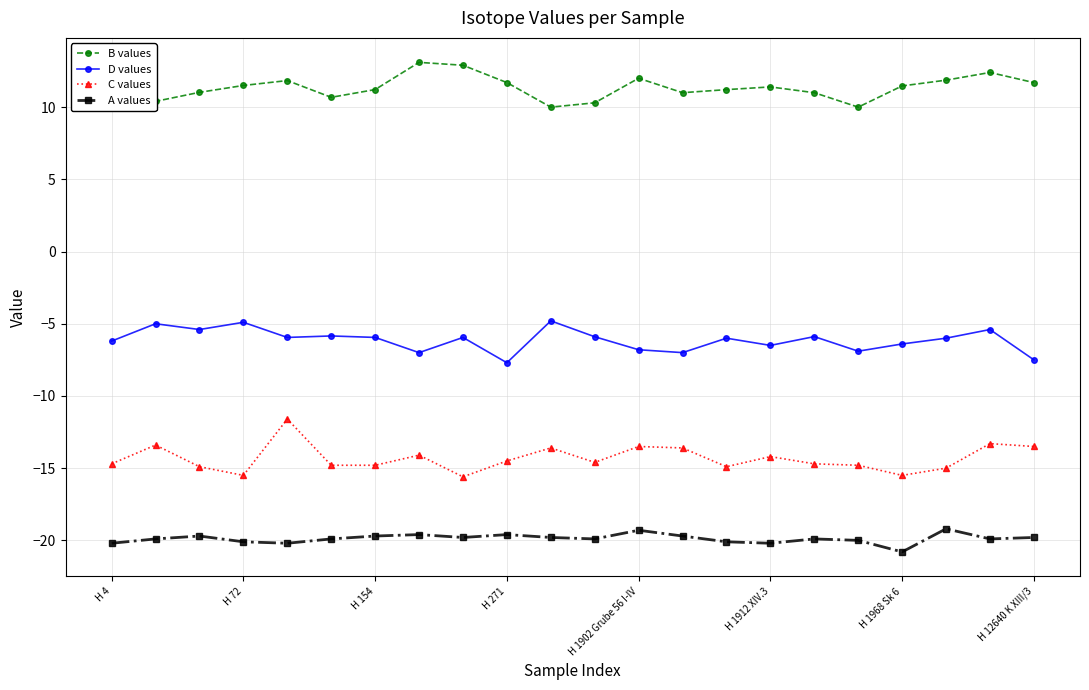

What is the average value of the A values series?

-19.9